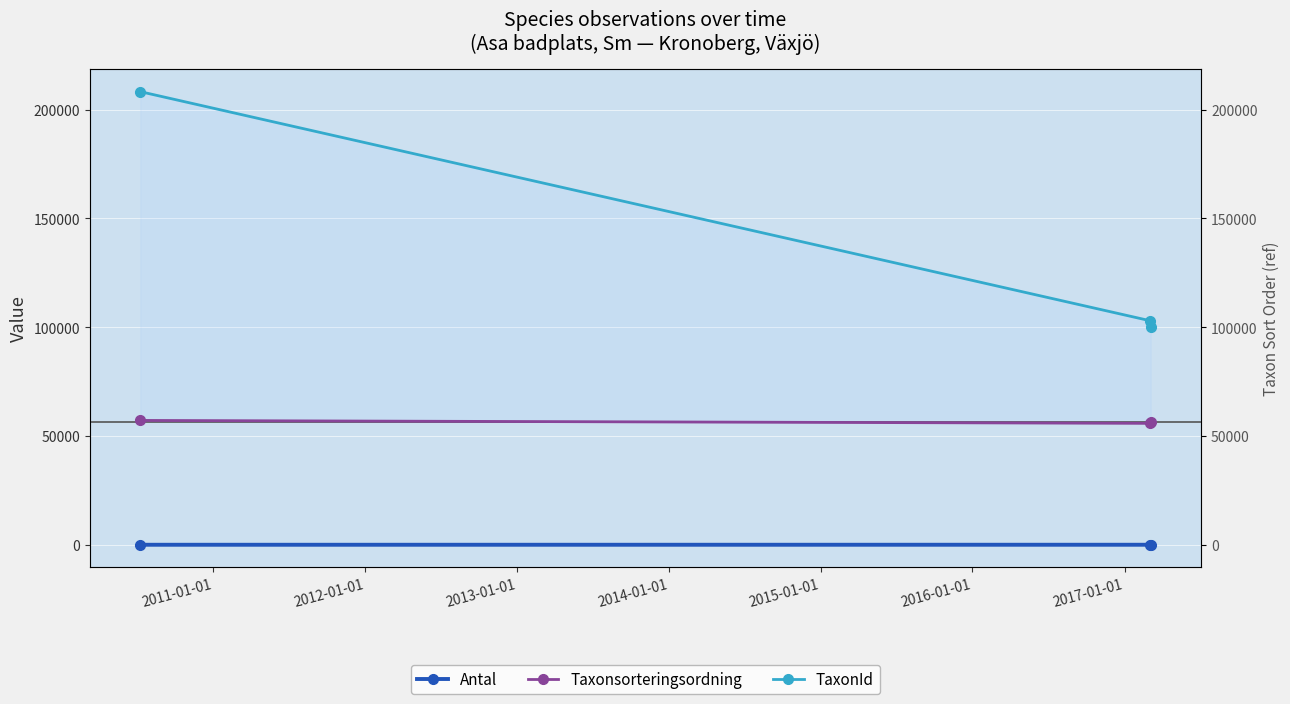

The value of TaxonId at 2010-01-01 is 208260. True or false?

True